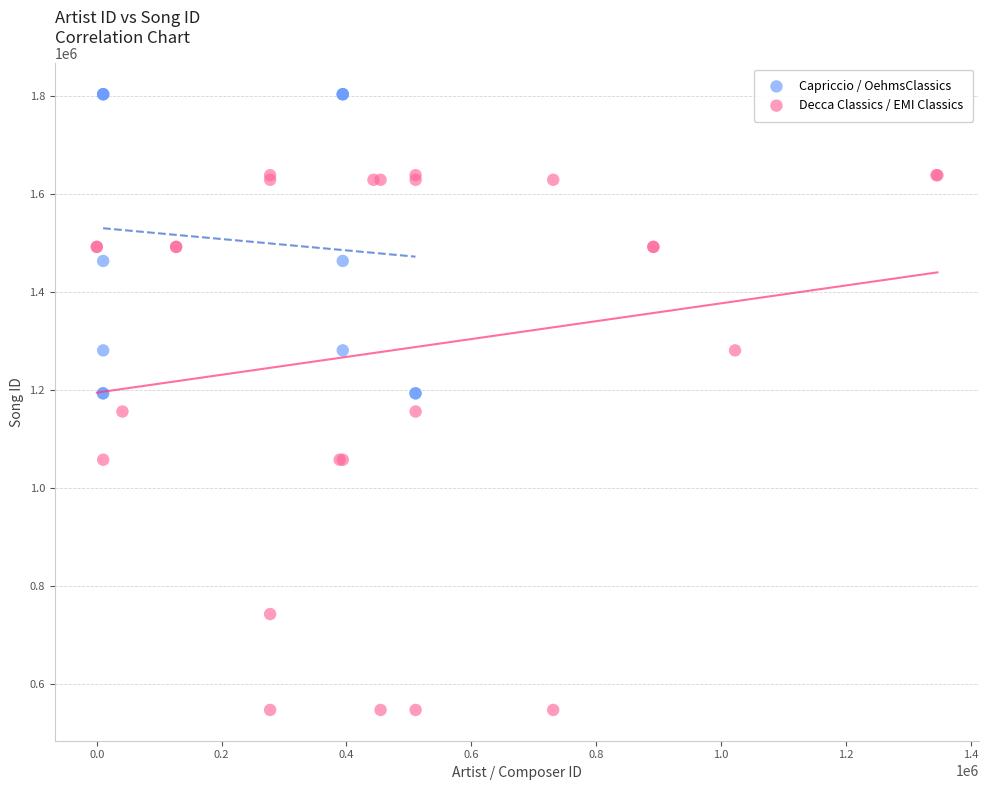

Which series contains the lowest Y value?

Decca Classics / EMI Classics